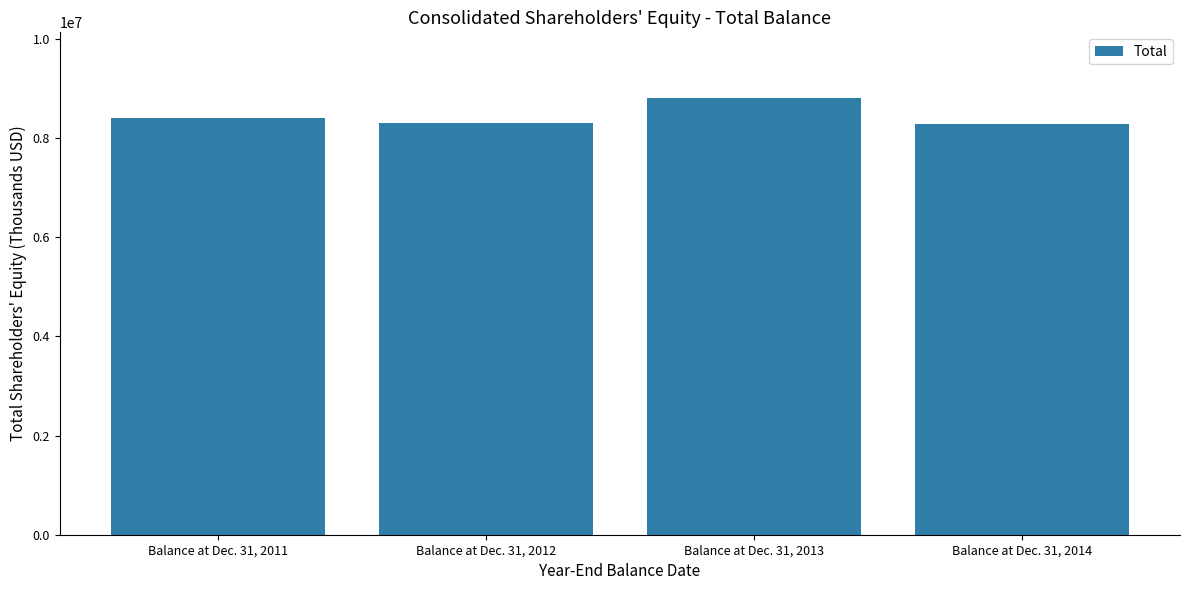

Approximately how many times larger is the value at Balance at Dec. 31, 2011 compared to Balance at Dec. 31, 2014?

1.0